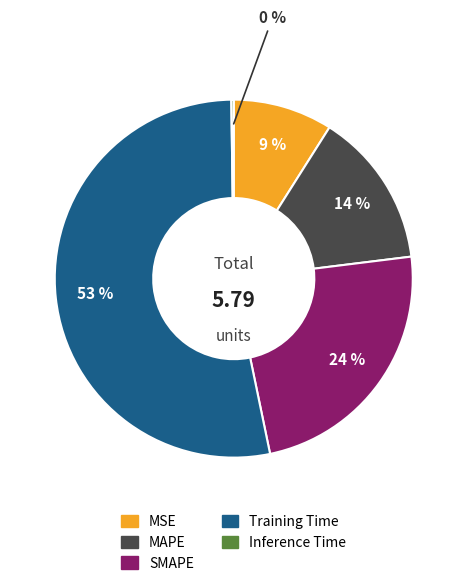

Which has a higher value, SMAPE or MSE?

SMAPE